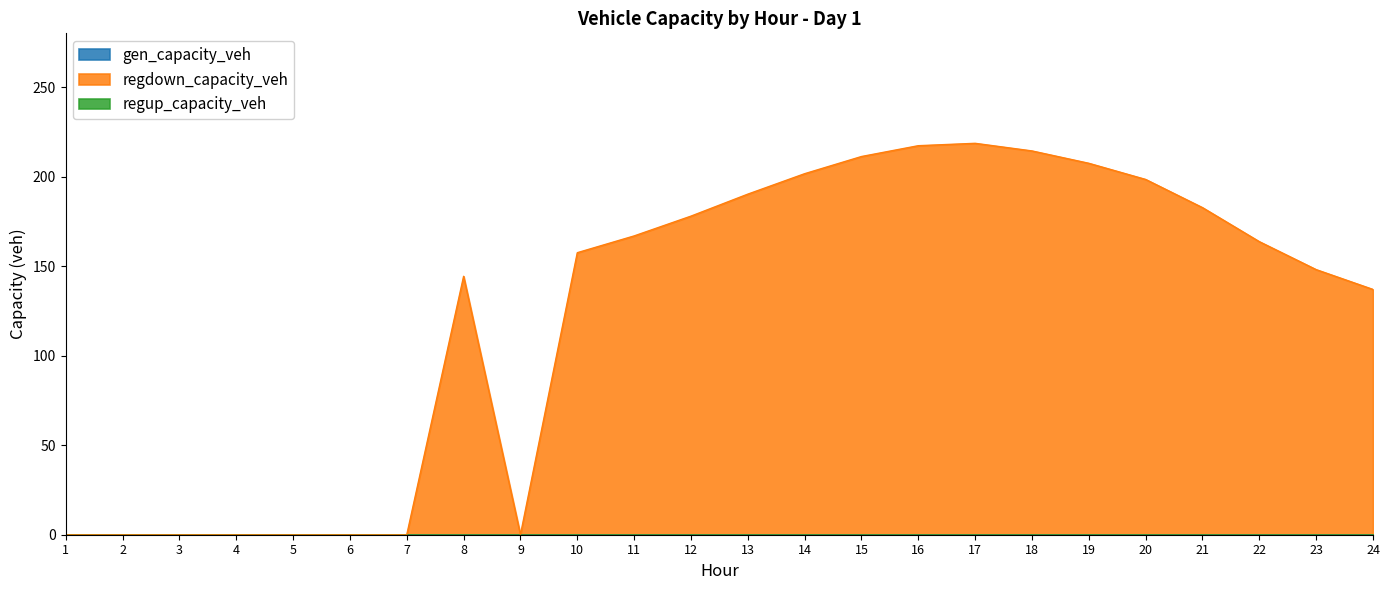

True or false: regup_capacity_veh and gen_capacity_veh cross at least once.

False